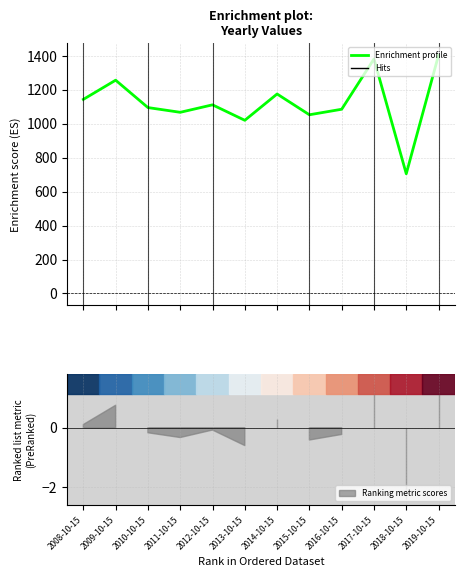

How many data points are less than 1111?

6